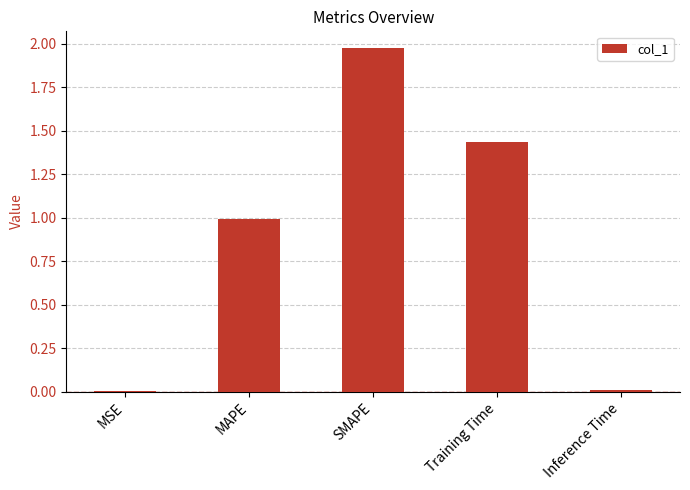

At which category does the chart reach its peak across all series?

SMAPE